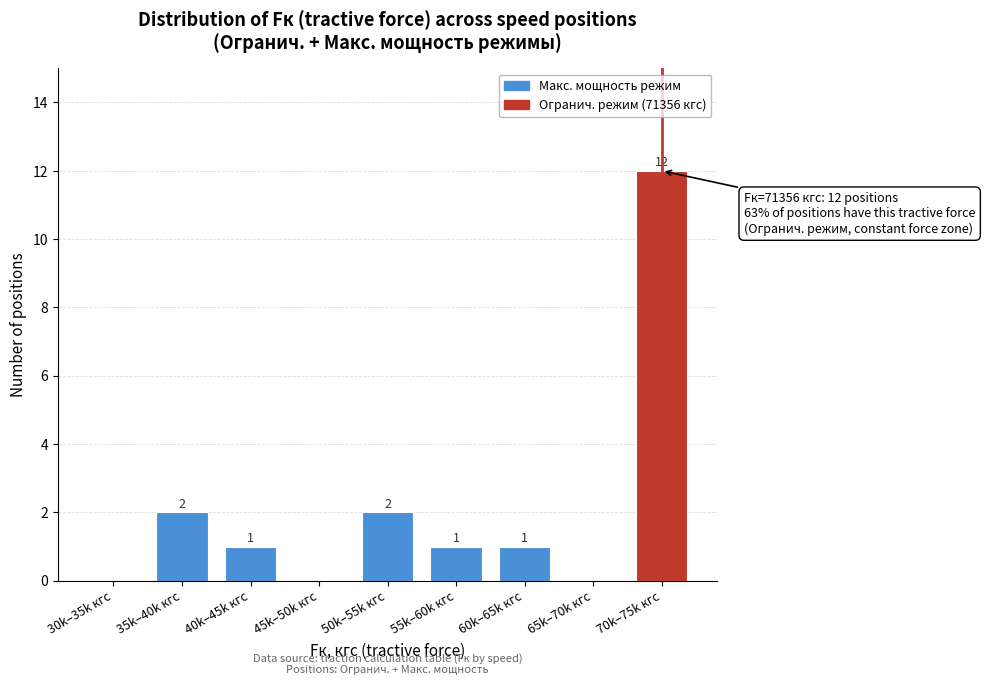

Reading left to right, list all the values displayed in this chart.

30k–35k кгс=0	35k–40k кгс=2	40k–45k кгс=1	45k–50k кгс=0	50k–55k кгс=2	55k–60k кгс=1	60k–65k кгс=1	65k–70k кгс=0	70k–75k кгс=12